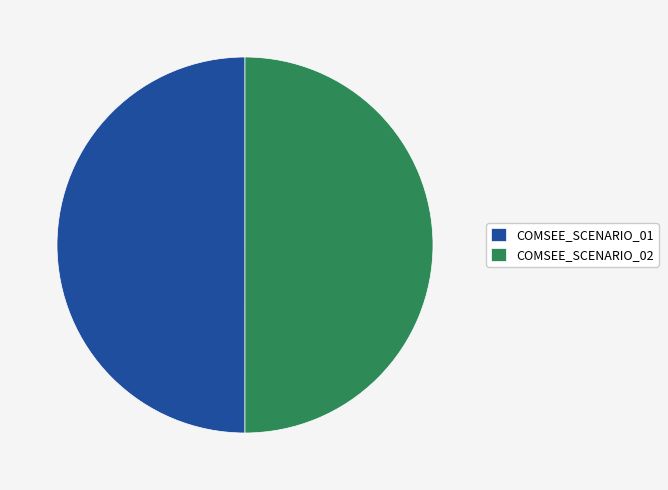

Is the sum of COMSEE_SCENARIO_01 and COMSEE_SCENARIO_02 greater than half?

Yes